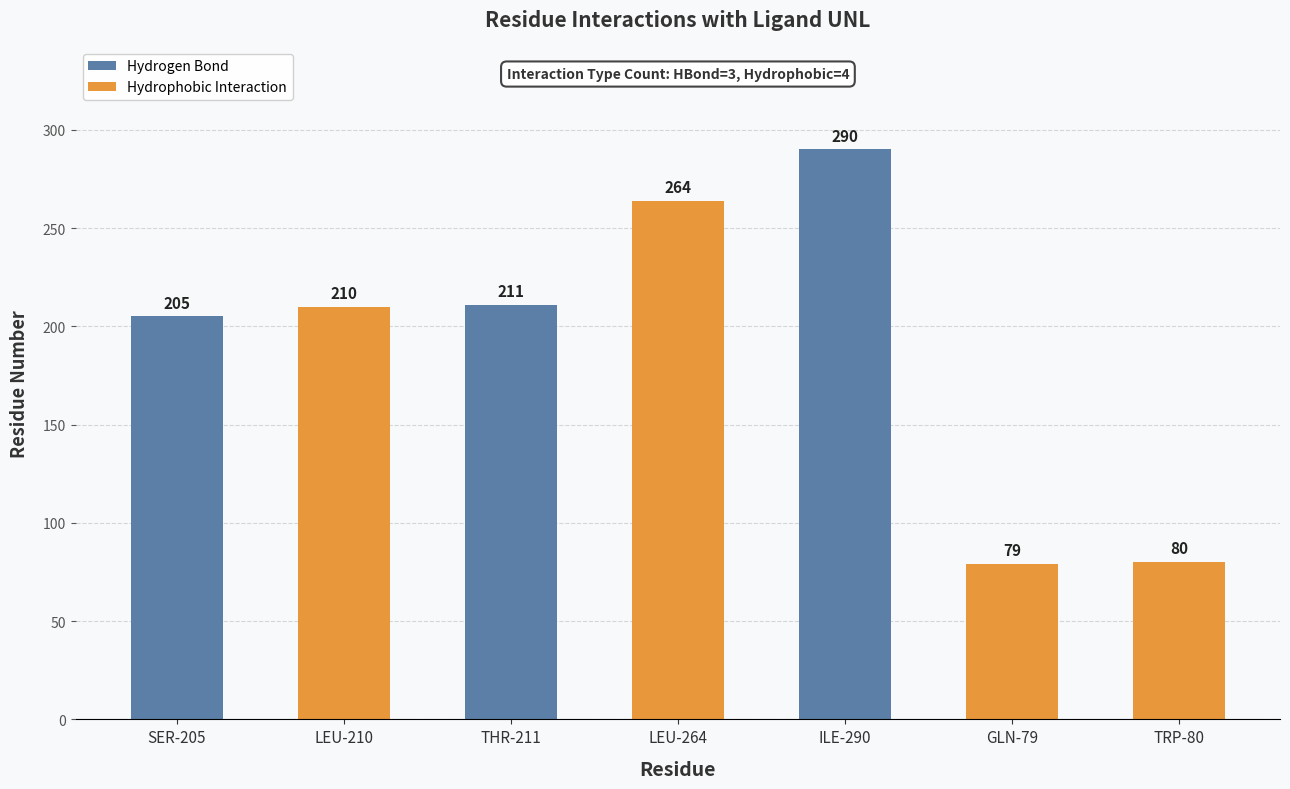

Between LEU-264 and GLN-79, which is larger?

LEU-264